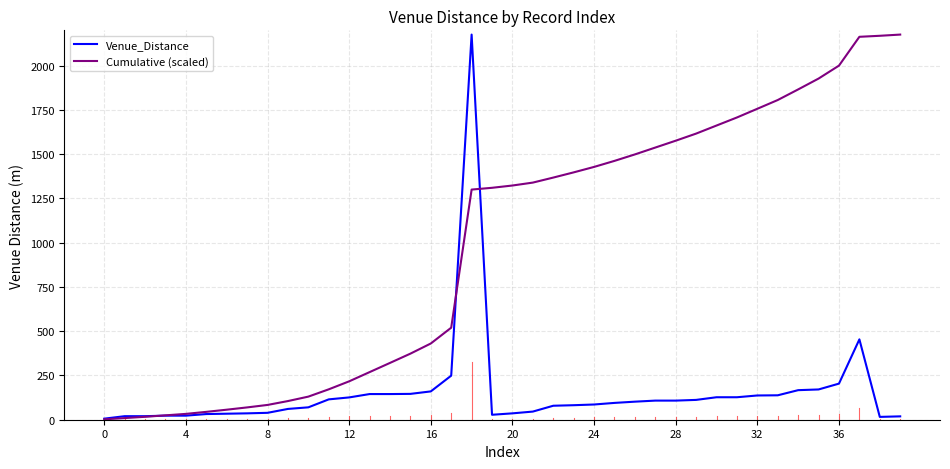

What is the maximum value for Venue_Distance?

2176.0